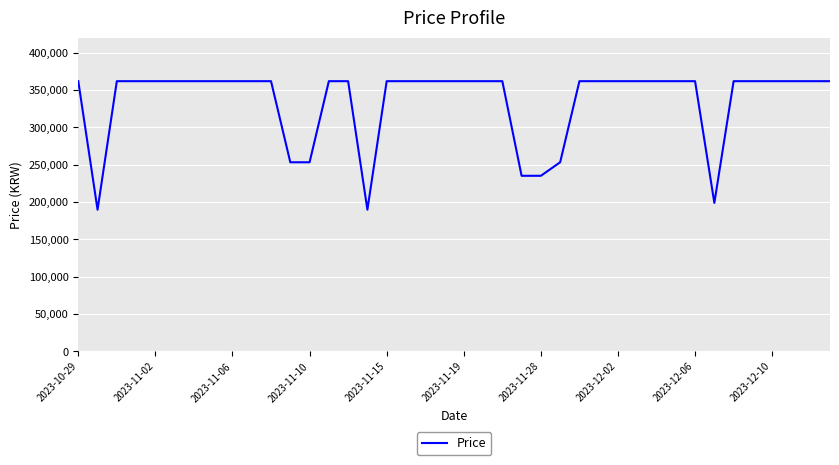

What is the minimum value shown in the chart?

189900